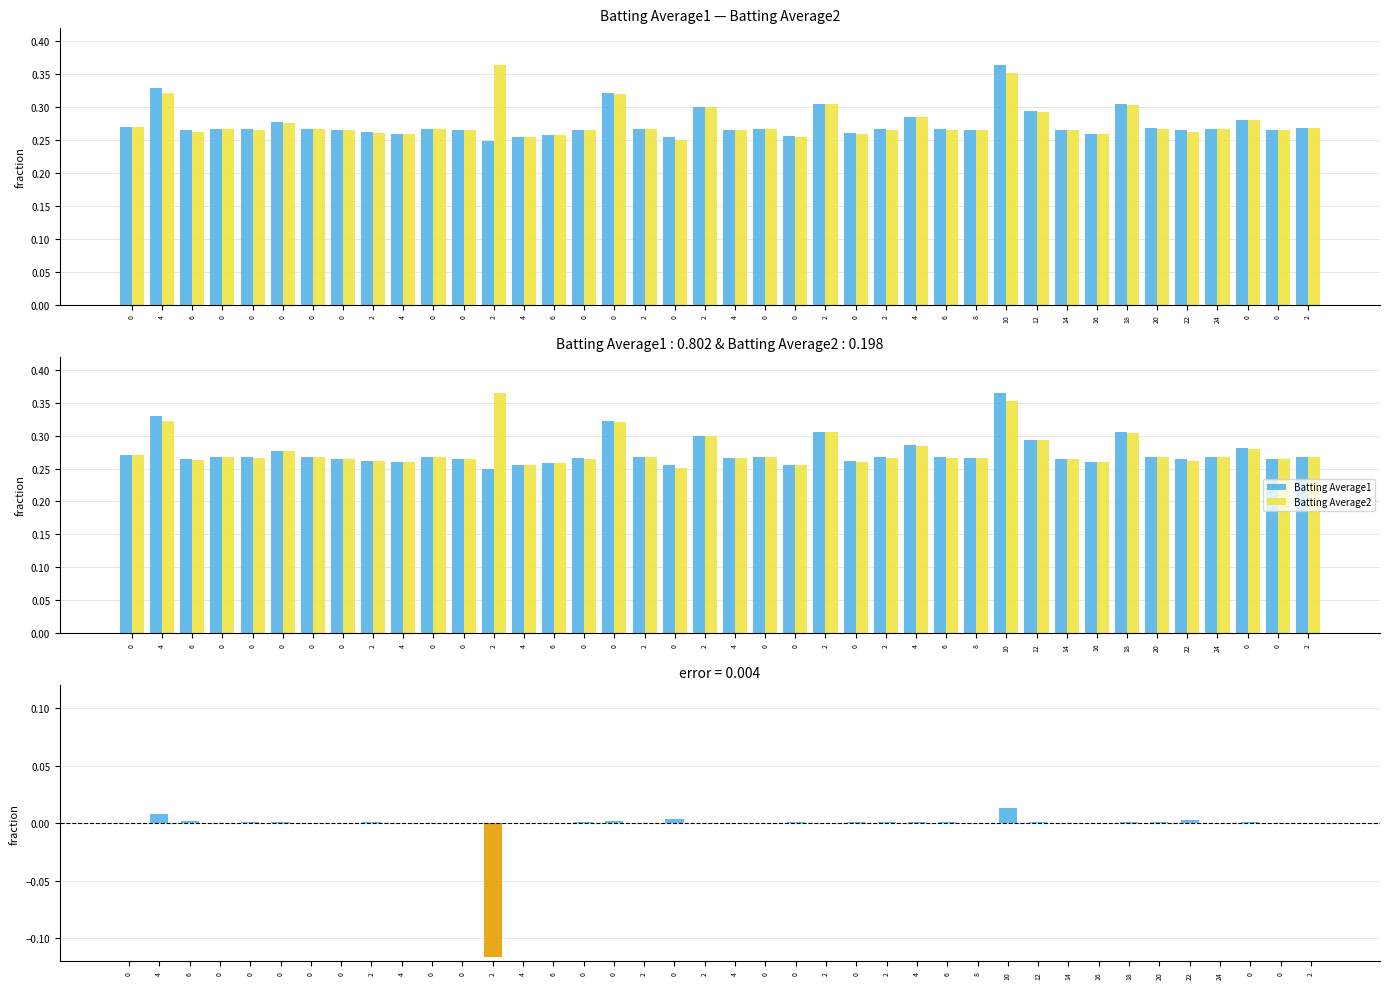

True or false: Batting Average1 has a value of 0.3 at 0.

True